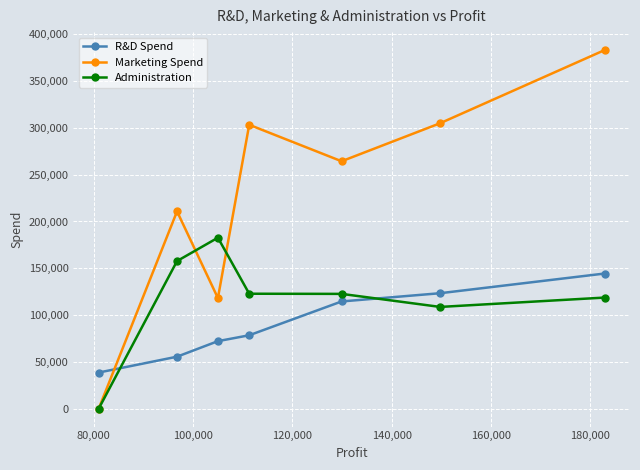

Which series has the largest range (max minus min)?

Marketing Spend